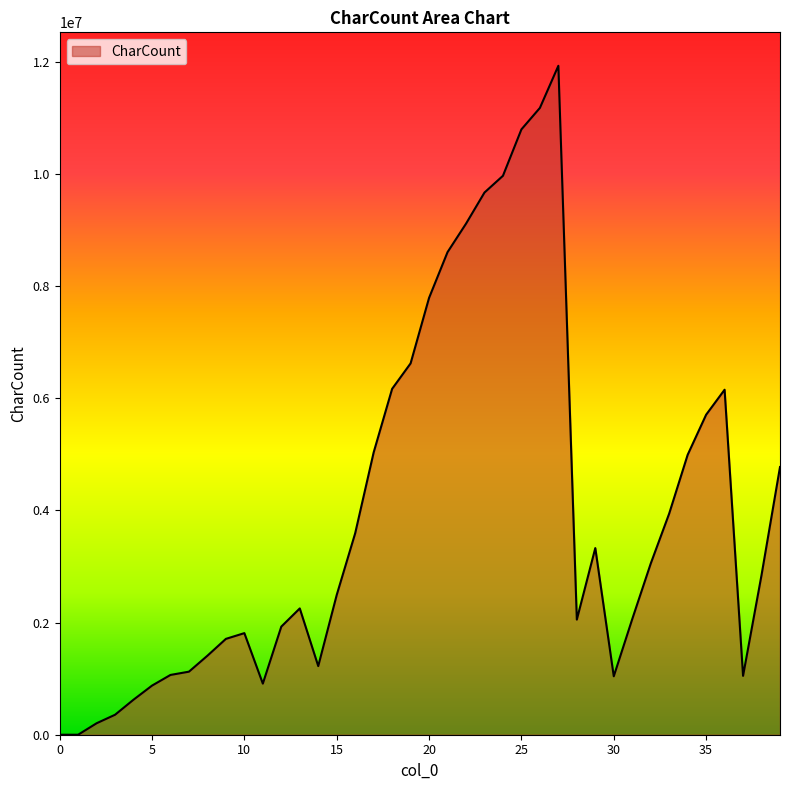

What is the difference between the maximum and minimum values?

11925795